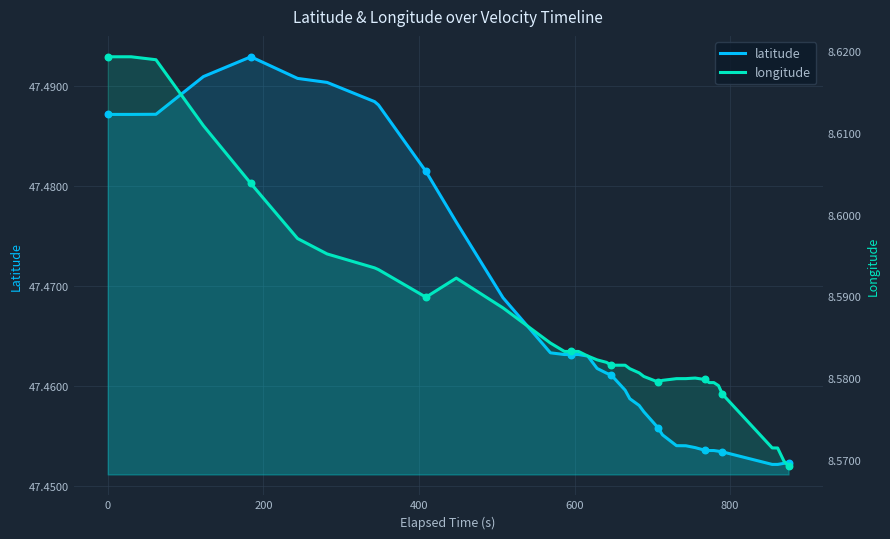

Which series has the largest total across all categories?

latitude